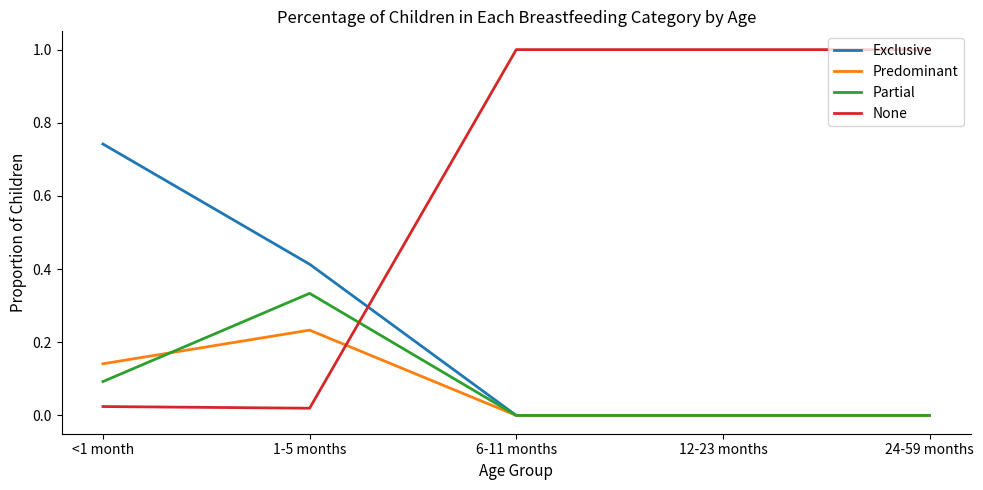

Which series has the largest total across all categories?

None